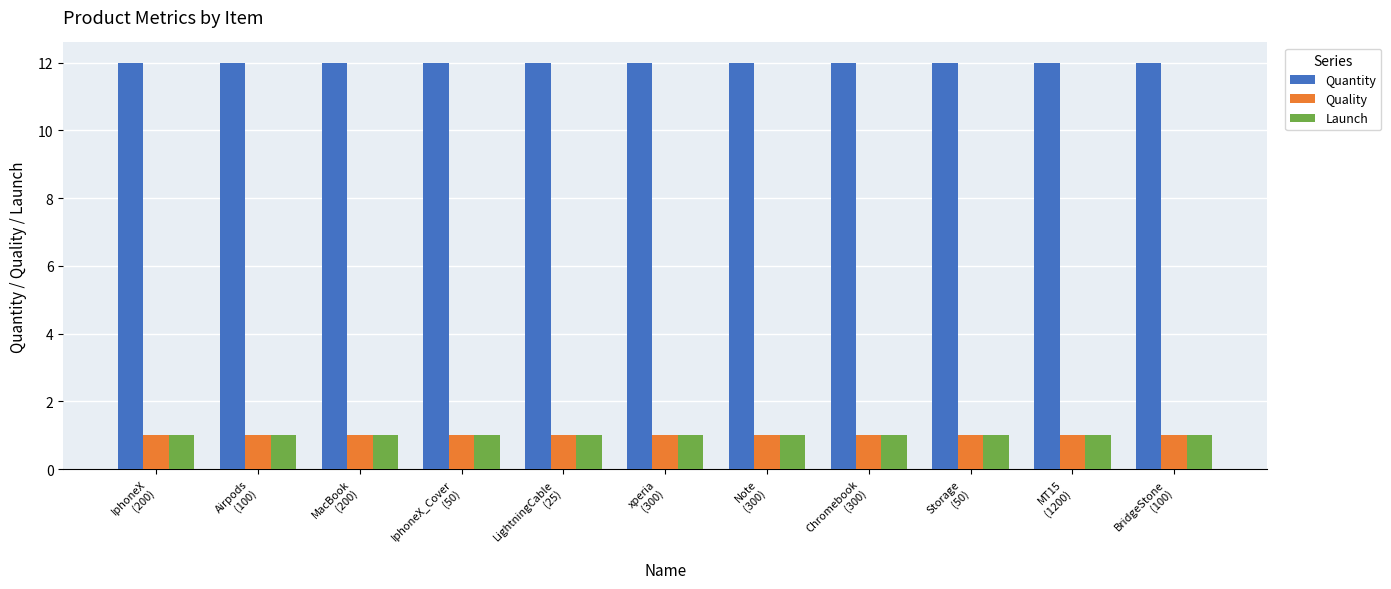

What is the sum of all Quantity values?

132